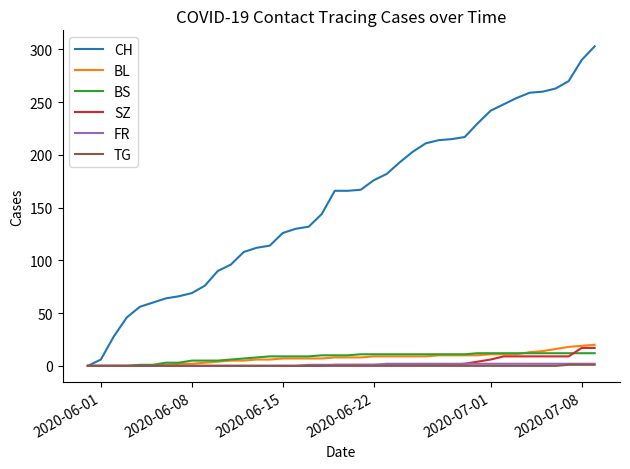

Which series has the largest range (max minus min)?

CH